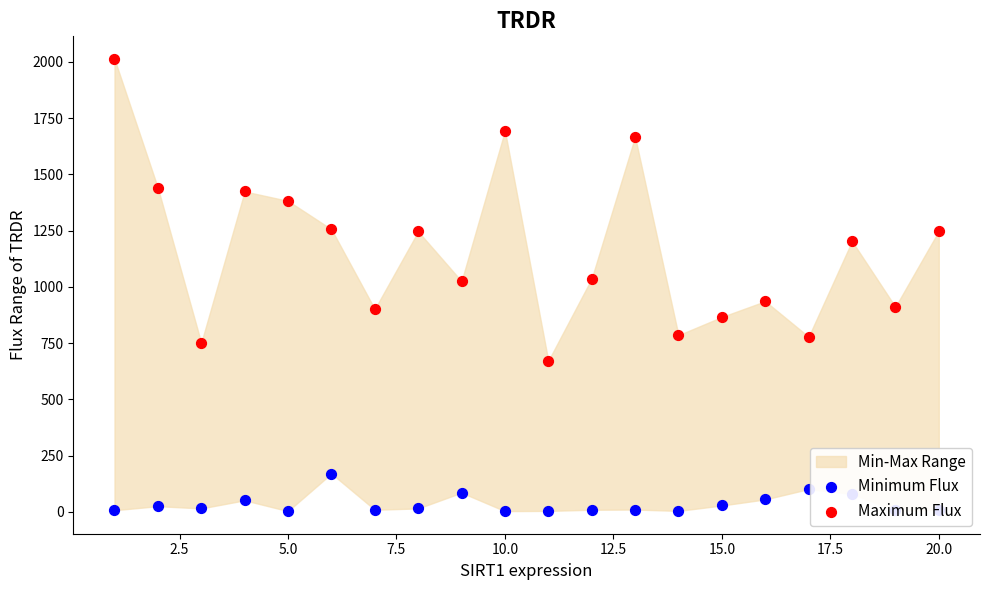

Which series has the largest total across all categories?

Maximum Flux